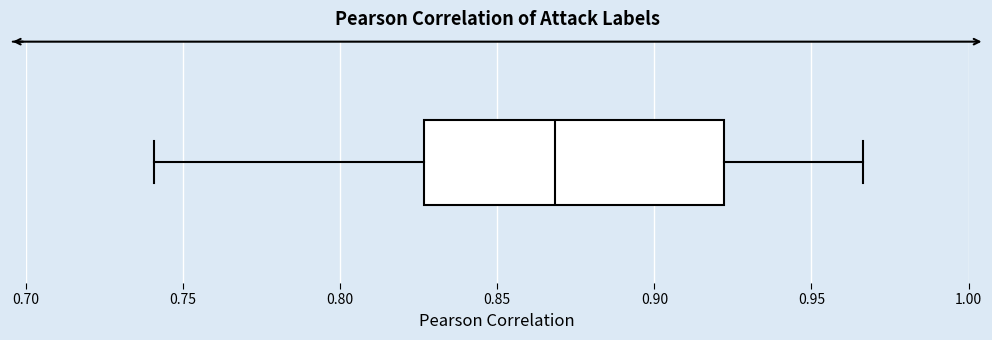

Where does the median line of the box sit on the x-axis? The values are not printed on the chart, so give them approximately, as read against the axis.

0.870